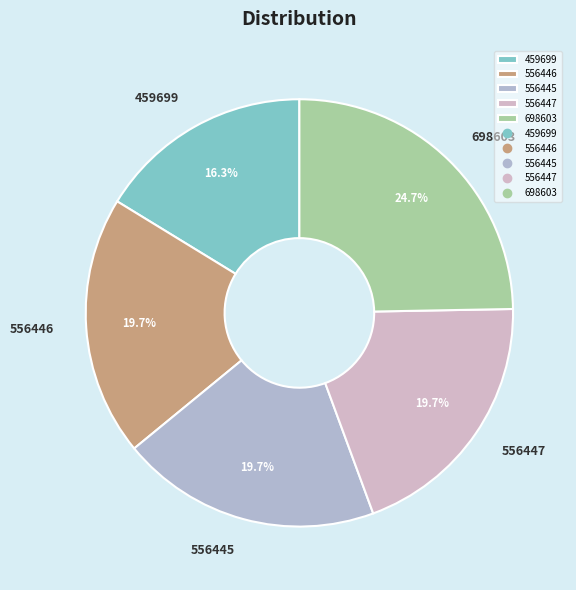

To the nearest percent, what is the difference between the largest and smallest slice percentages?

8%